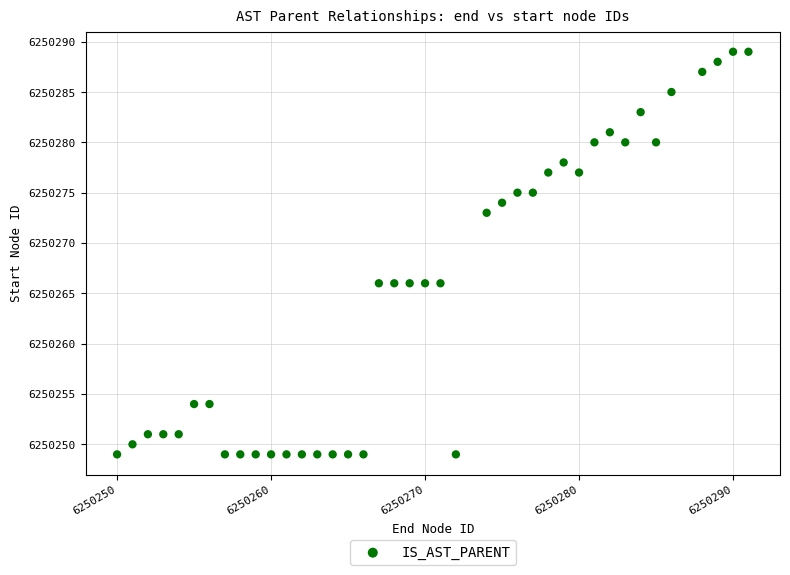

What is the range of Y values (max minus min)?

40